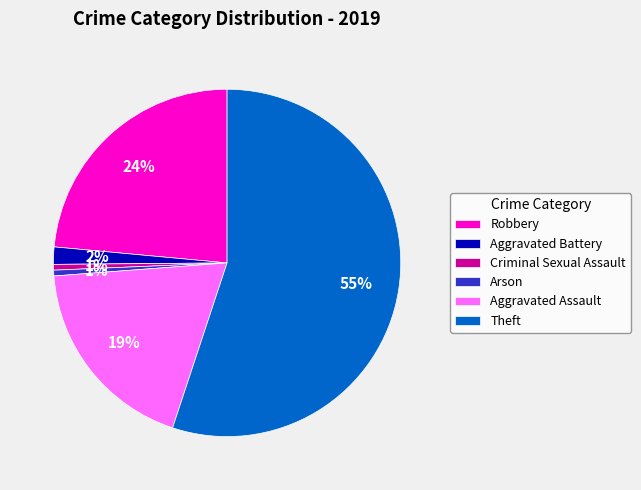

Is it true that Arson is 11% of the pie?

False